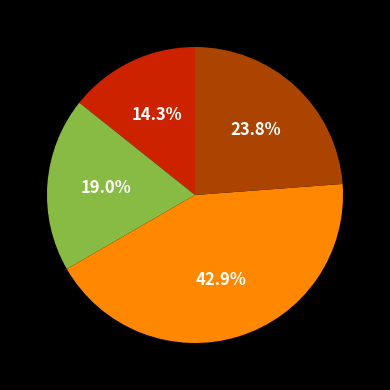

Does any single category account for the majority?

No